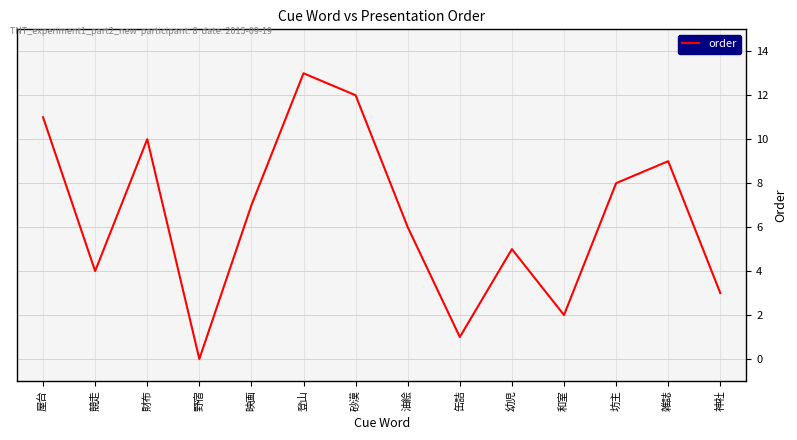

List the labels in order of value, smallest first.

野宿, 缶詰, 和室, 神社, 競走, 幼児, 油絵, 映画, 坊主, 雑誌, 財布, 屋台, 砂漠, 登山